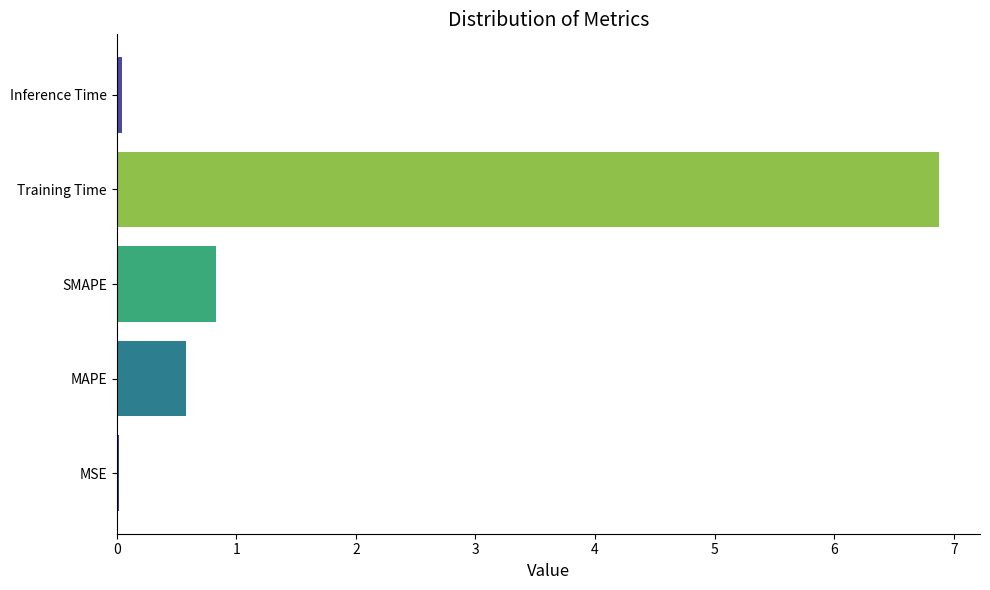

What is the maximum value shown in the chart?

6.9